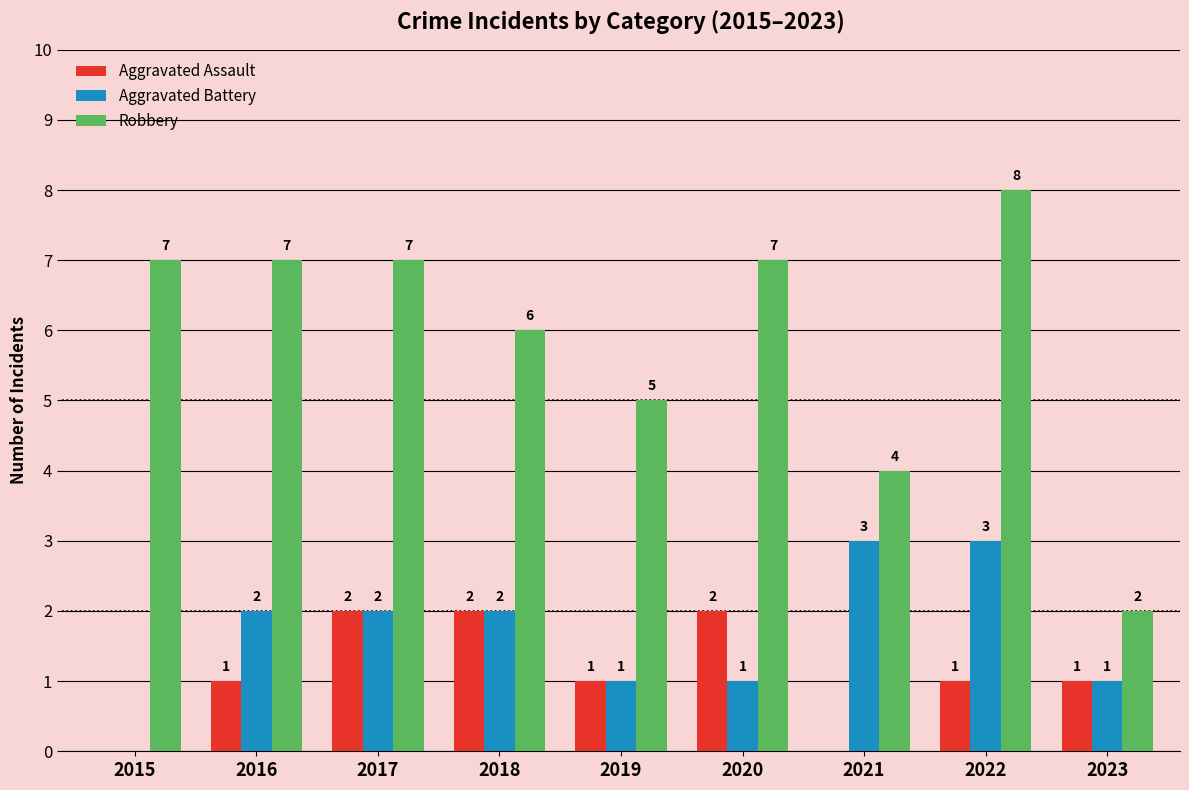

Are the bars horizontal?

No